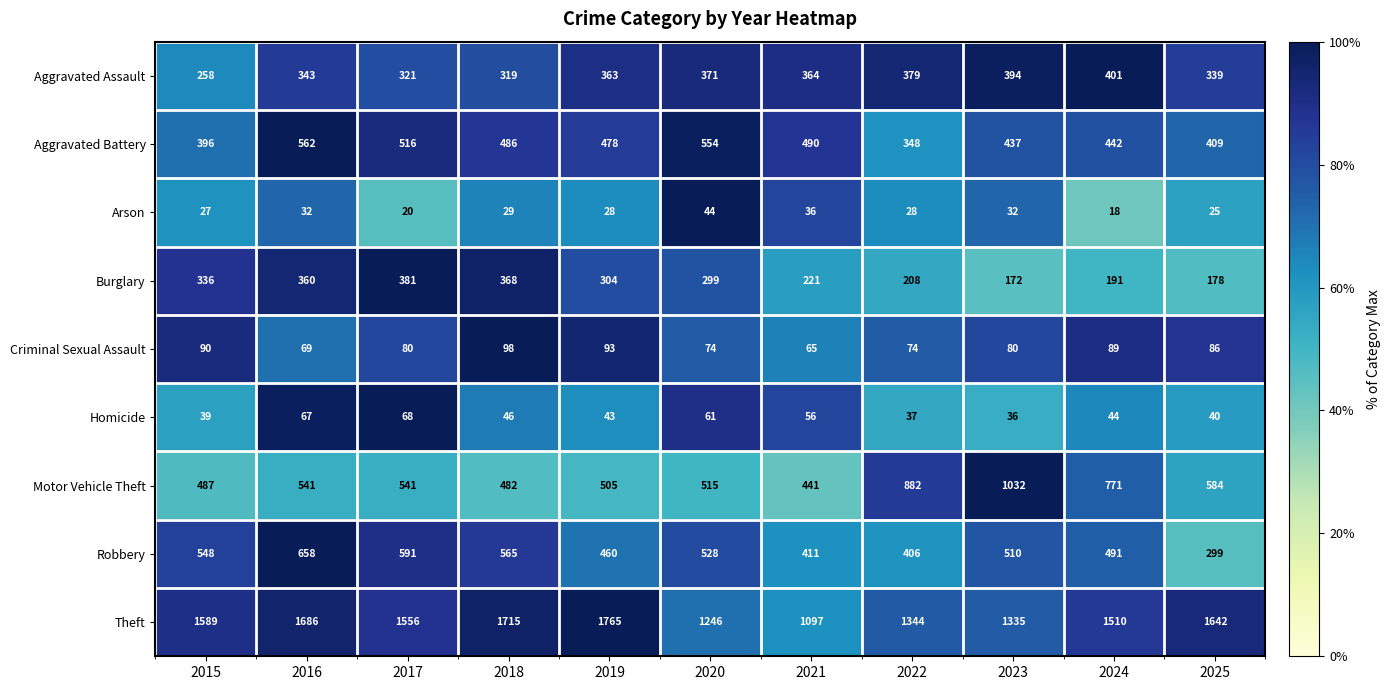

The value of Criminal Sexual Assault at 2020 is 74. True or false?

True